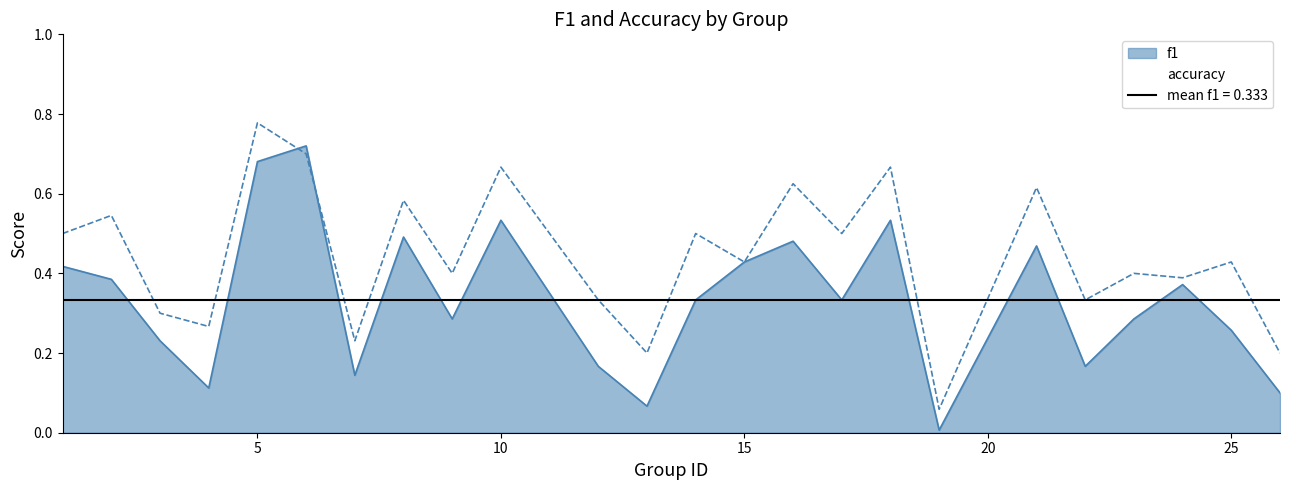

Which has a higher value, 10 or 1?

10